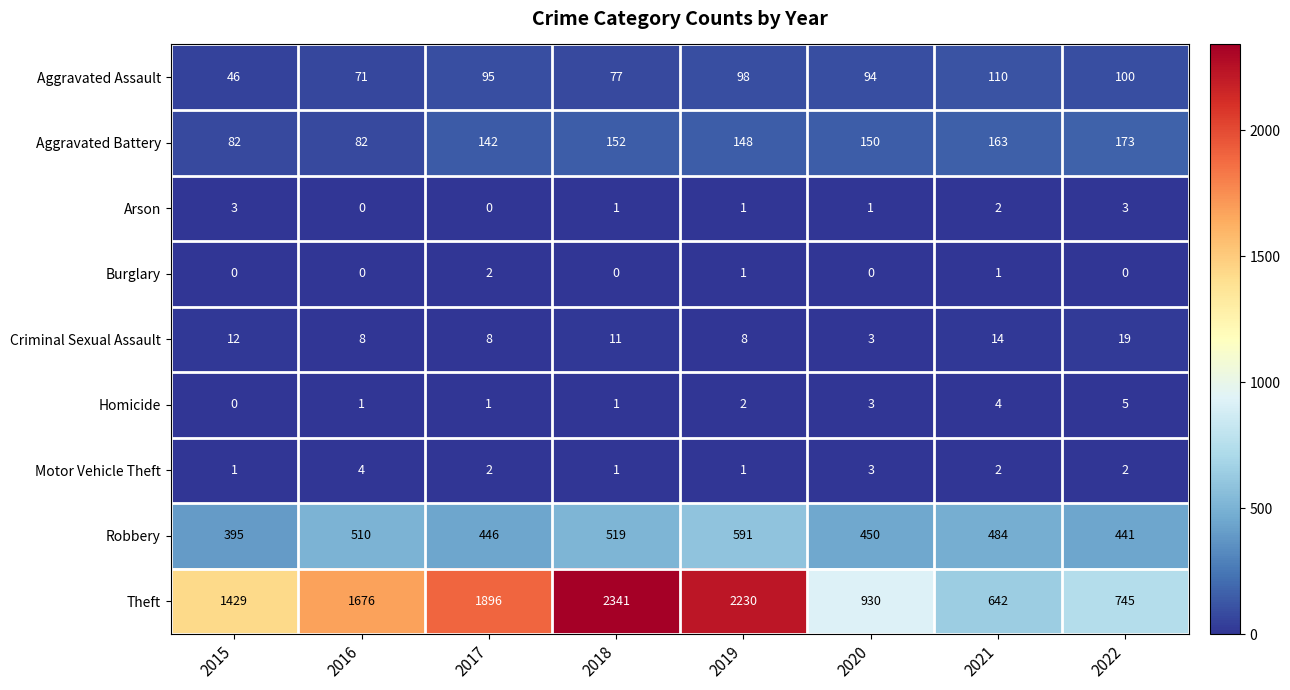

True or false: Aggravated Battery has a value of 53 at 2021.

False